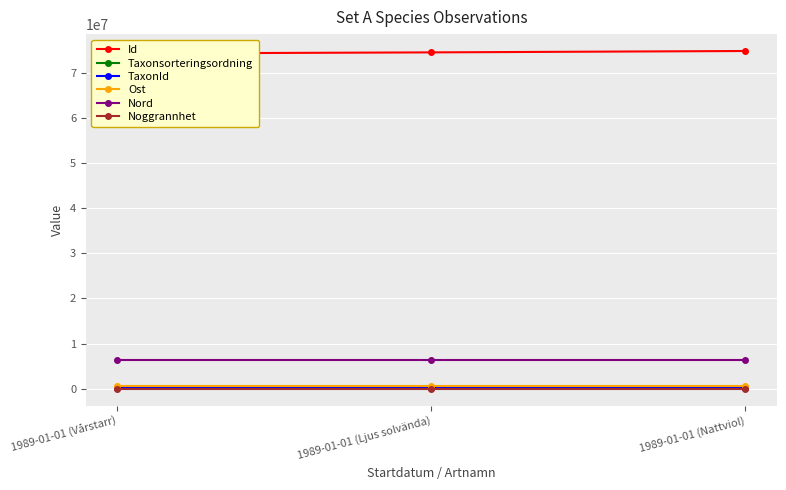

What is the total value across all series at 1989-01-01 (Ljus solvända)?

81609364